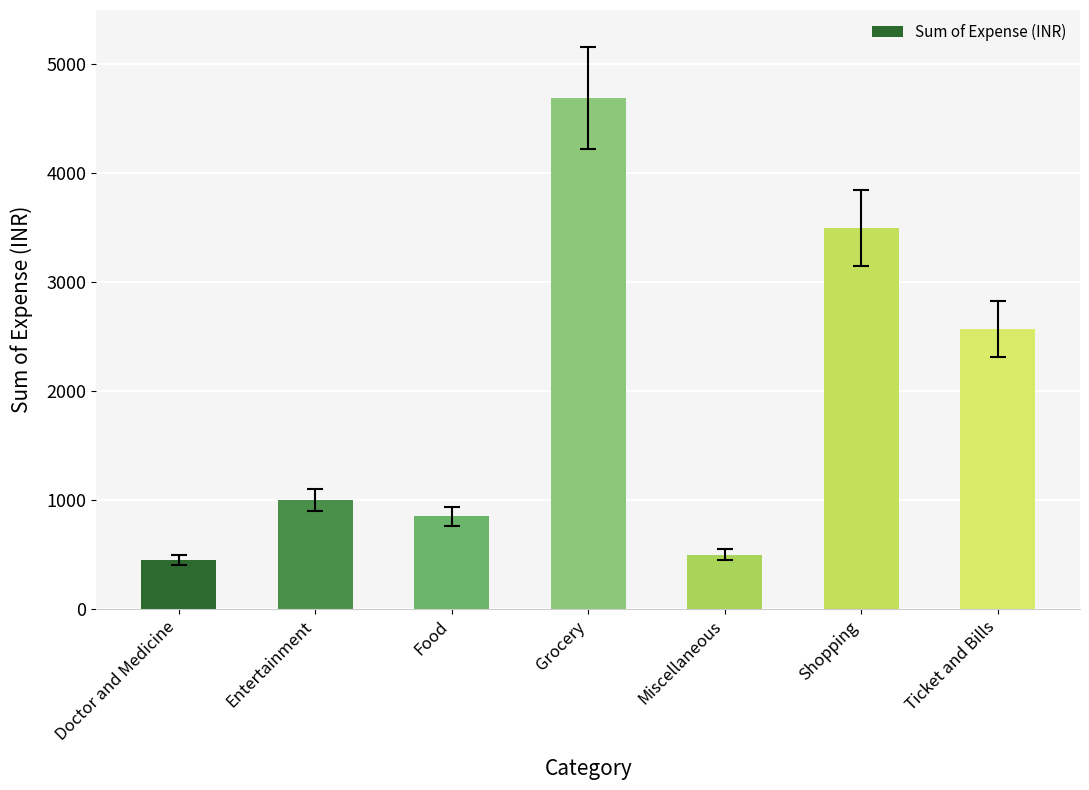

Rank the categories by value from highest to lowest.

Grocery, Shopping, Ticket and Bills, Entertainment, Food, Miscellaneous, Doctor and Medicine